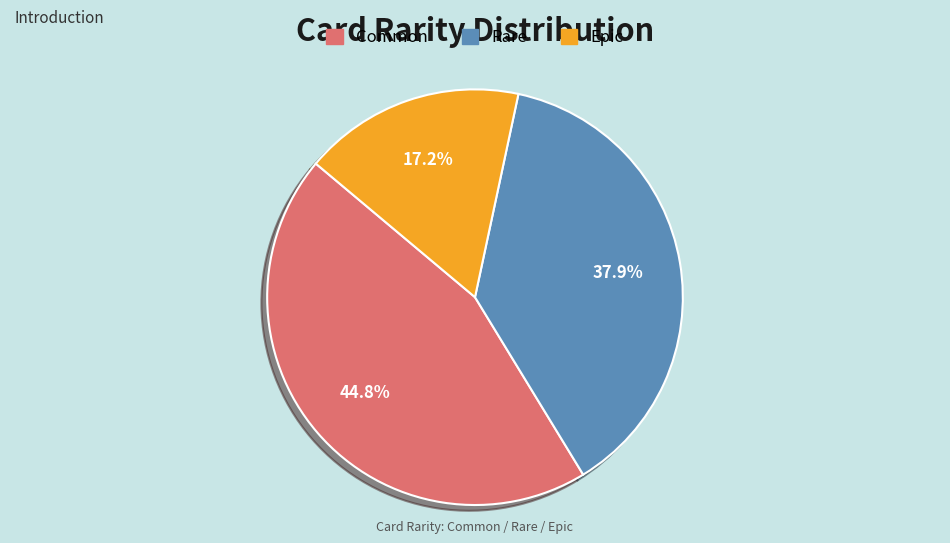

What percentage do Rare and Common together represent?

82.8%